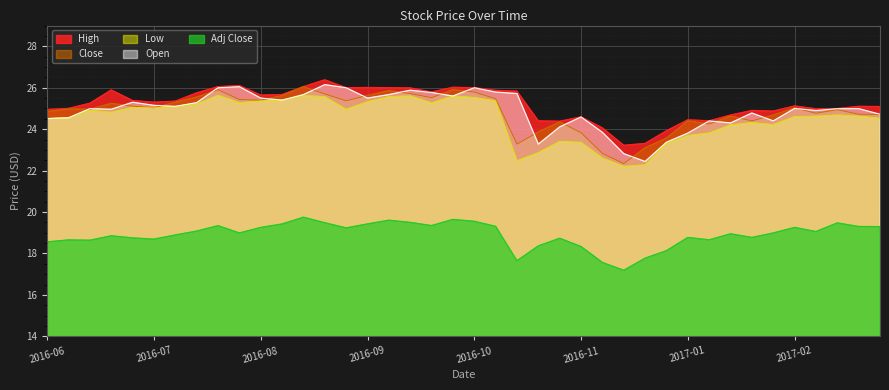

The value of Open at 2016-06 is 24.5. True or false?

True